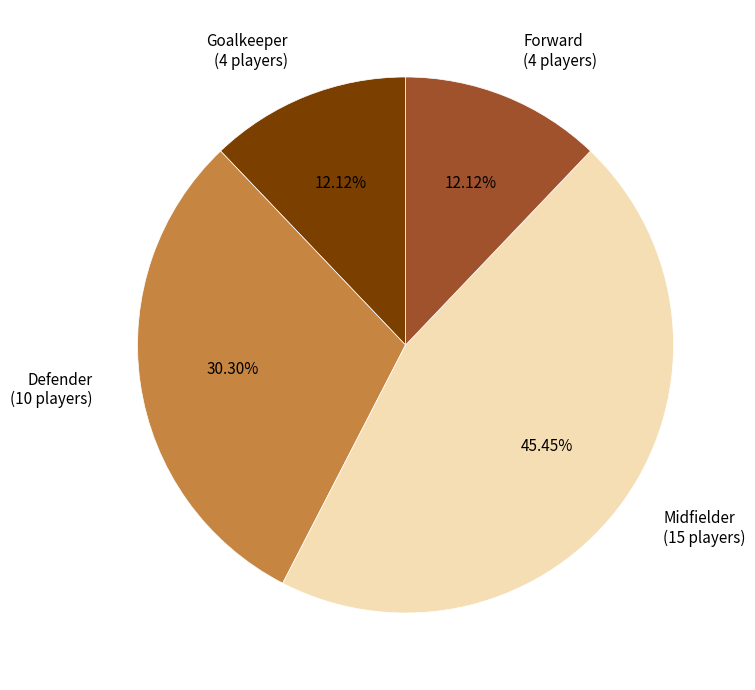

To the nearest percent, what is the combined percentage of Midfielder and Defender?

76%